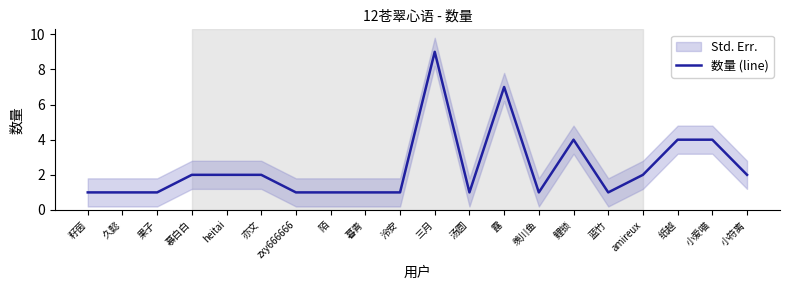

Which label corresponds to the smallest value in the chart?

籽茵